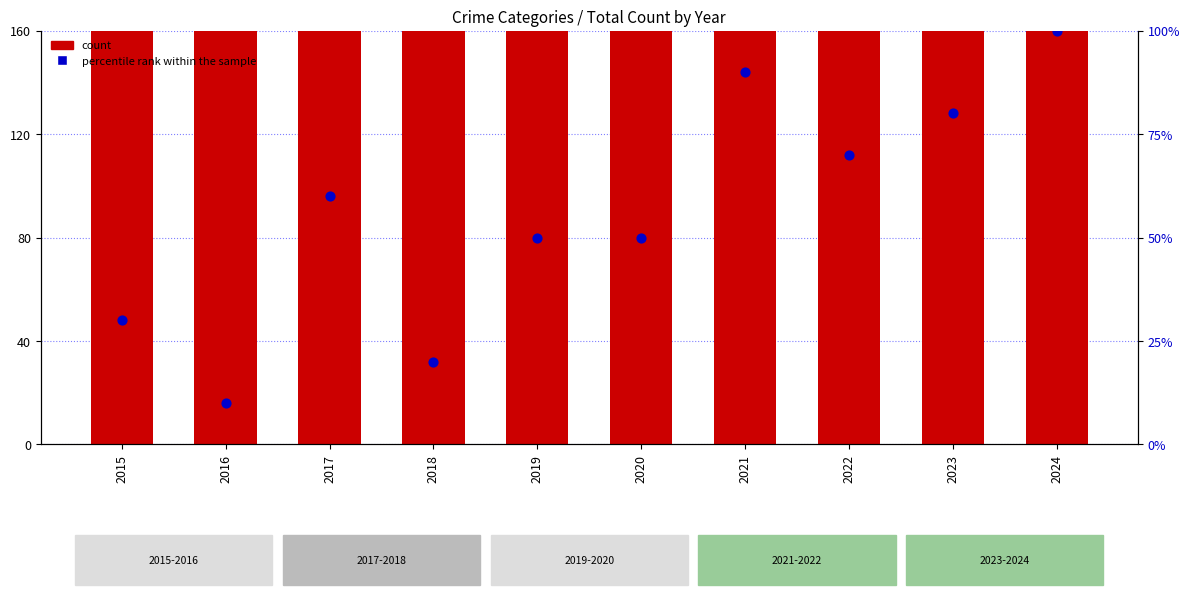

Which series reaches the maximum Y coordinate?

count